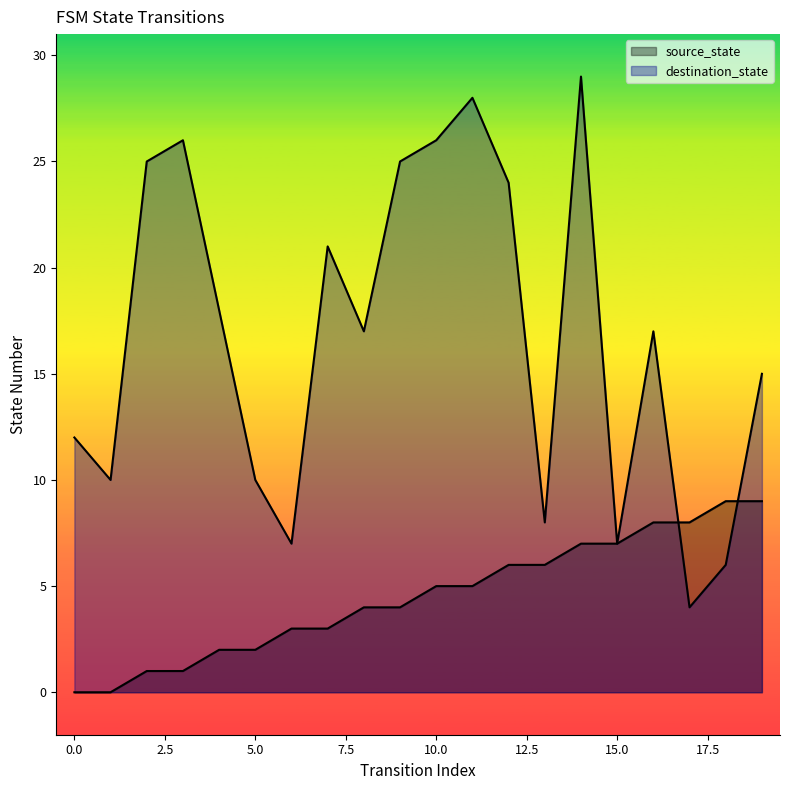

At how many categories does at least one series exceed 23?

7